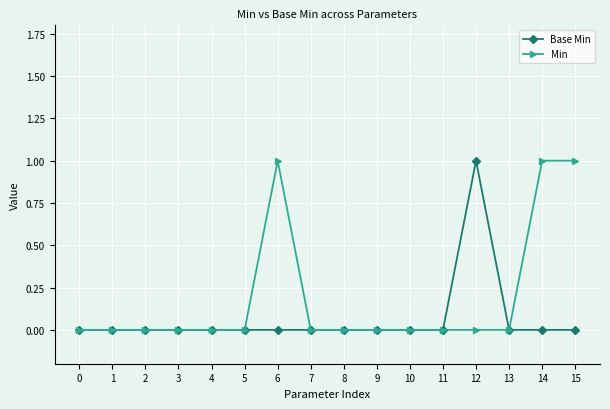

Rank the series at 15 from lowest to highest value.

Base Min, Min